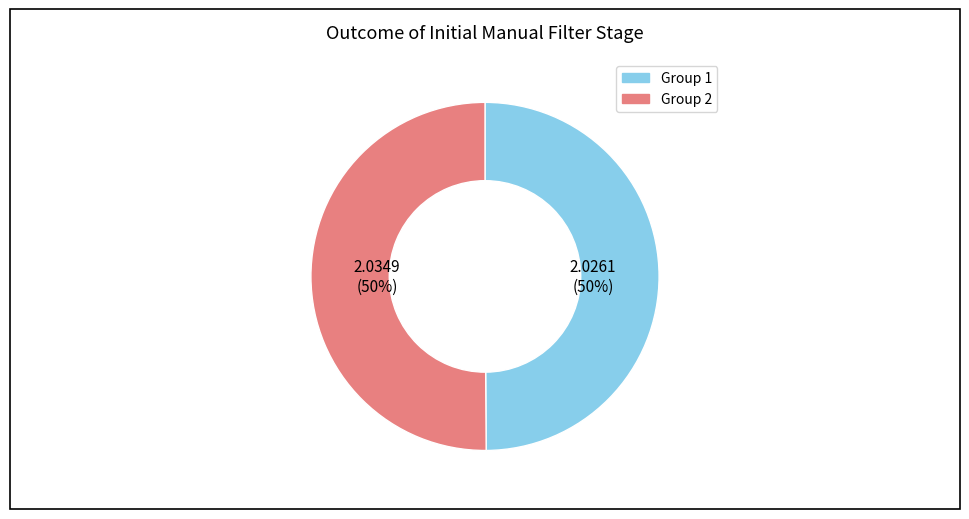

To the nearest percent, what is the average slice percentage?

50%